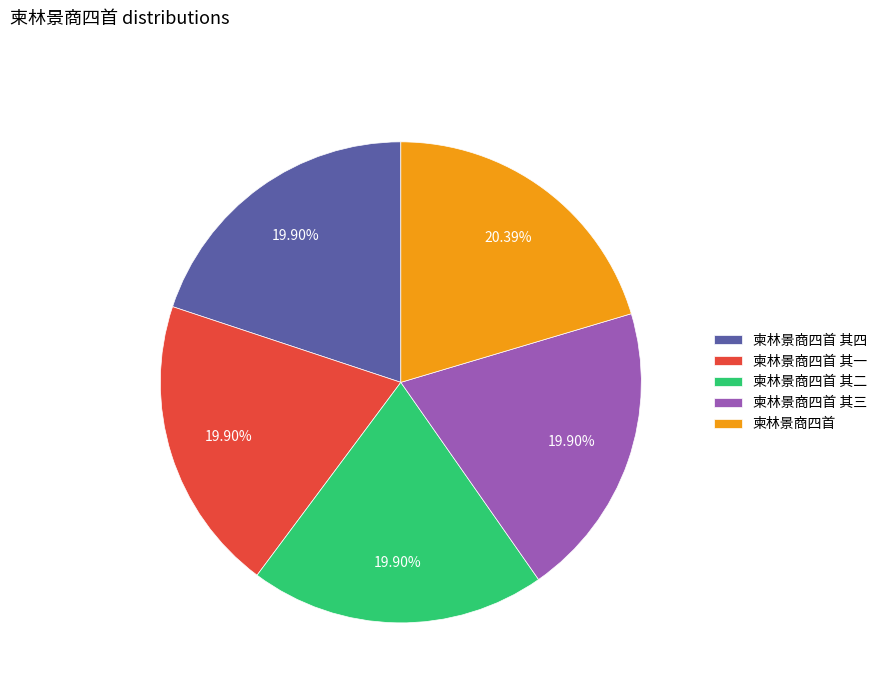

Combined, do 柬林景商四首 其四 and 柬林景商四首 其三 account for over 50%?

No